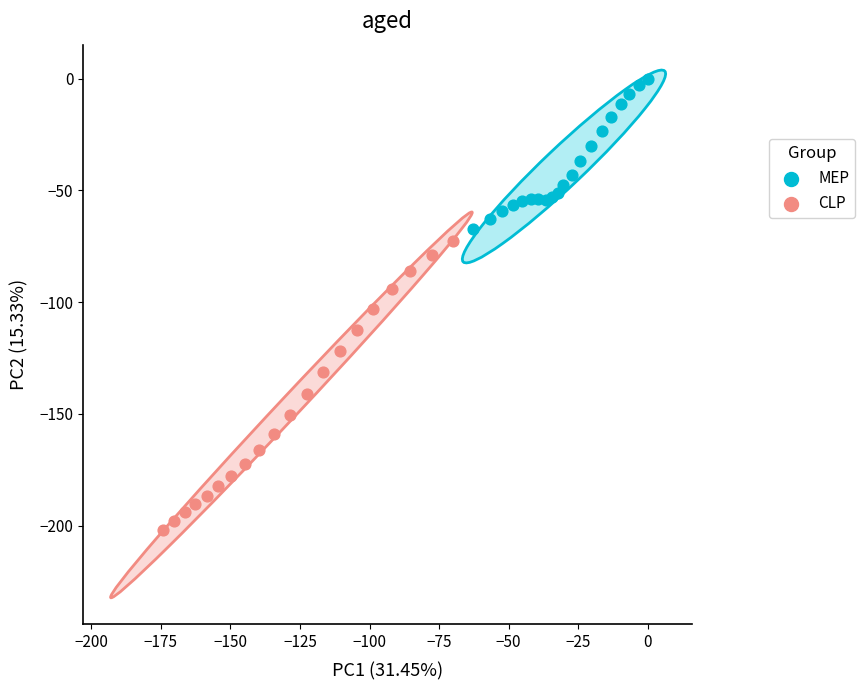

Which series reaches the maximum Y coordinate?

MEP